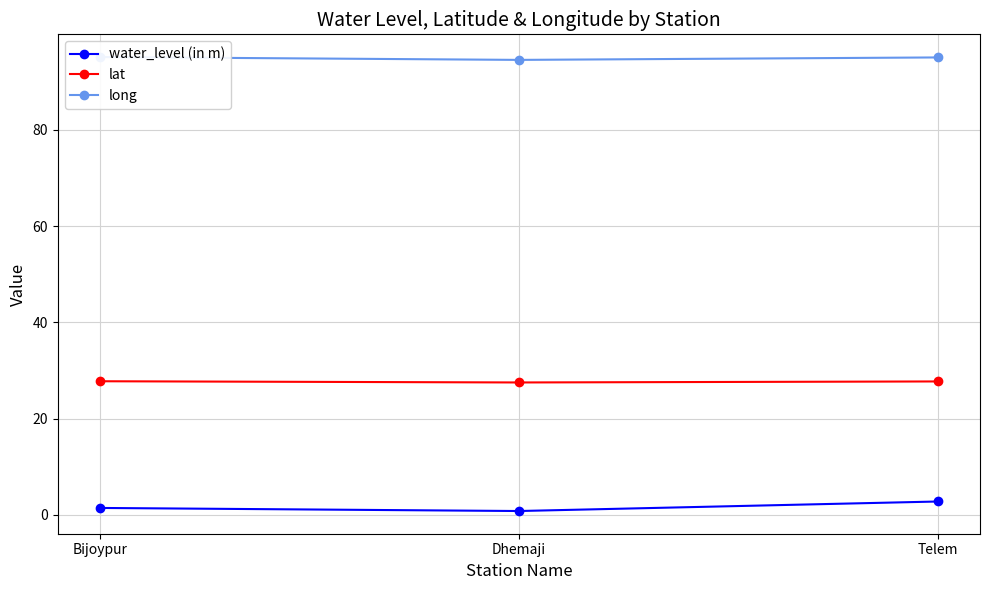

What is the average value of the long series?

94.9